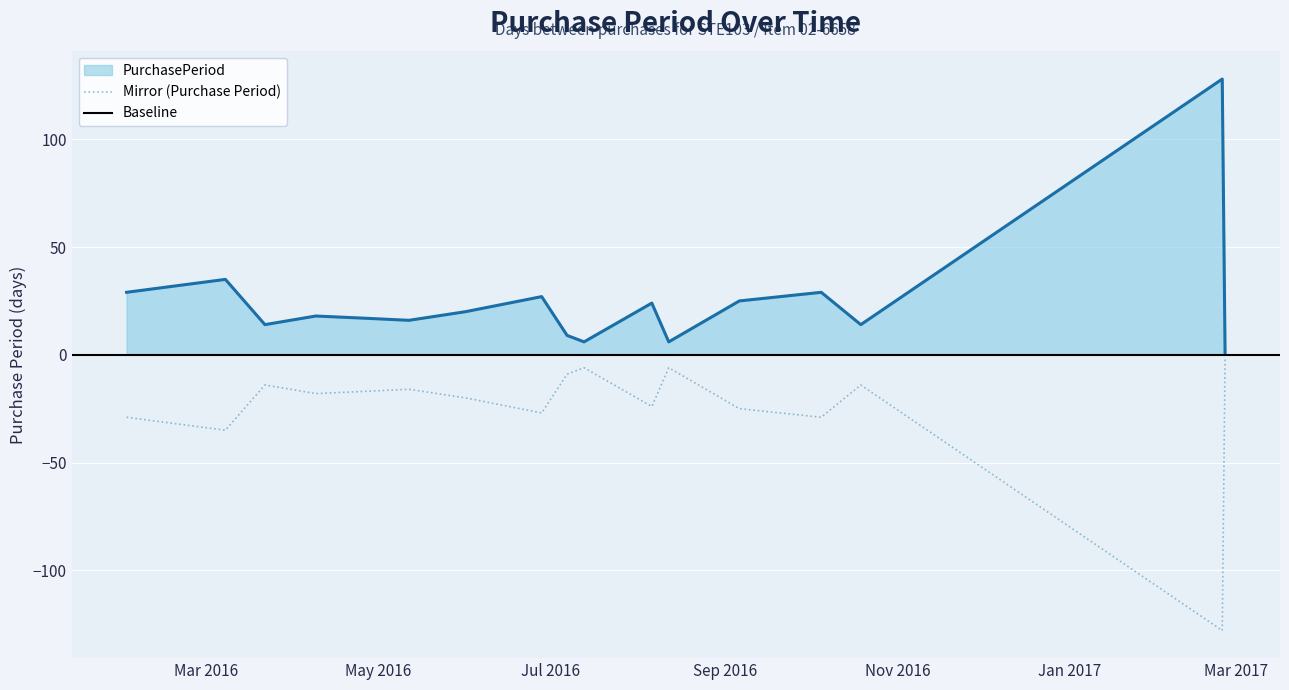

Rank the categories by value from lowest to highest.

2017-02-25, 2016-07-13, 2016-08-12, 2016-07-07, 2016-03-22, 2016-10-19, 2016-05-12, 2016-04-26, 2016-04-09, 2016-06-01, 2016-08-06, 2016-09-06, 2016-06-28, 2016-02-02, 2016-10-05, 2016-03-08, 2017-02-24